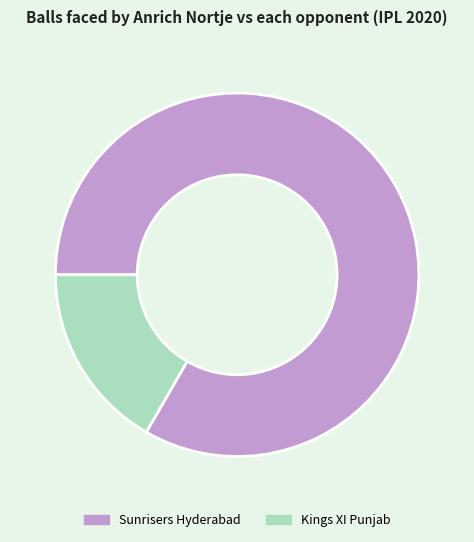

The Kings XI Punjab slice represents 17% of the pie. True or false?

True